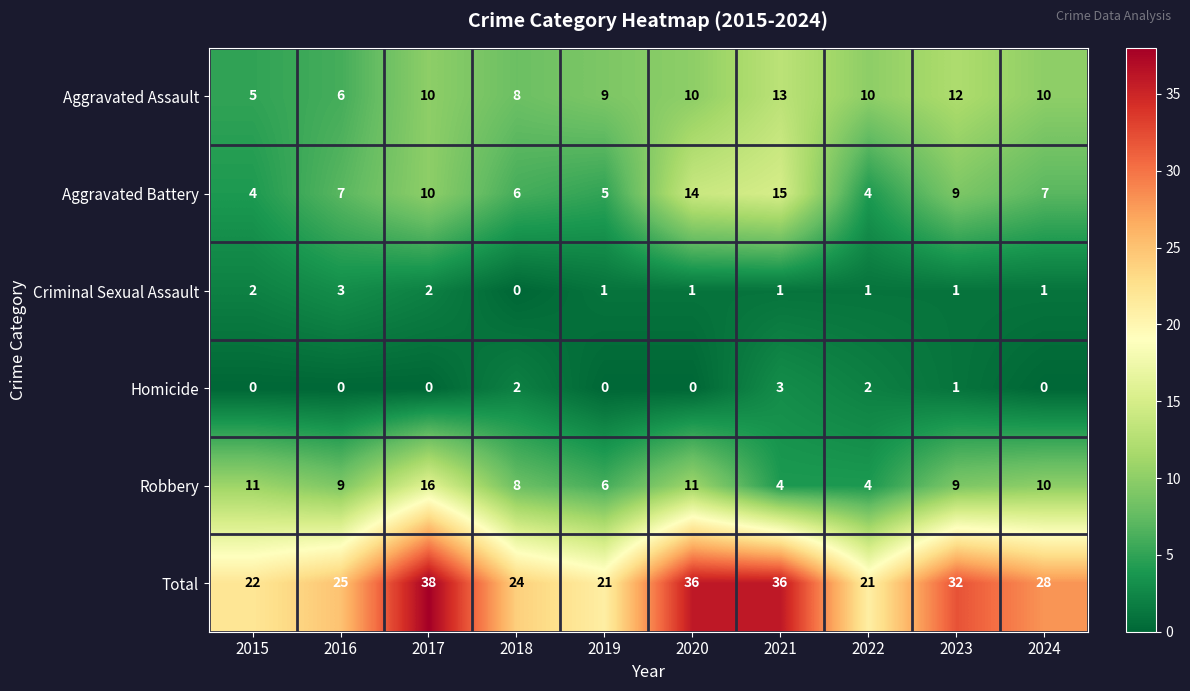

Which series has the largest range (max minus min)?

Total